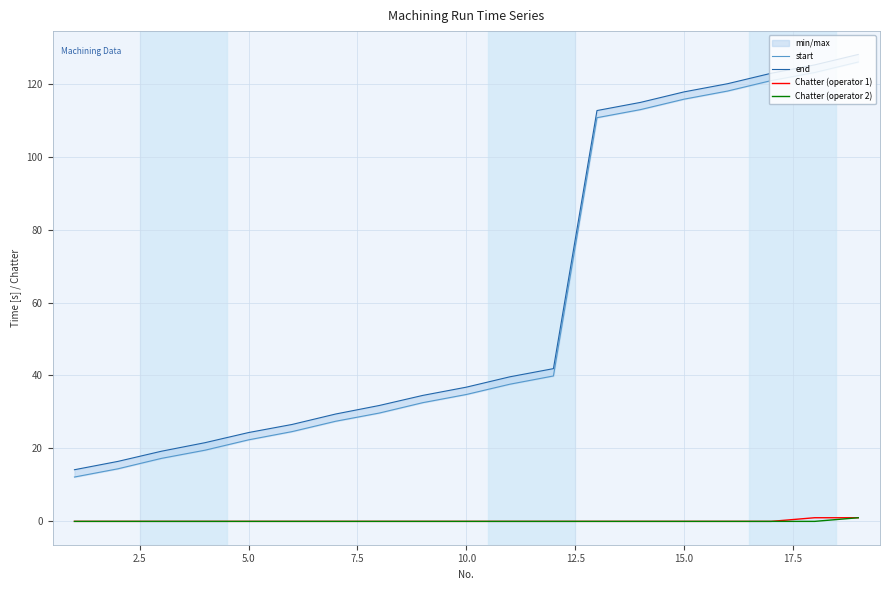

True or false: Chatter (operator 2) and end intersect in this chart.

False